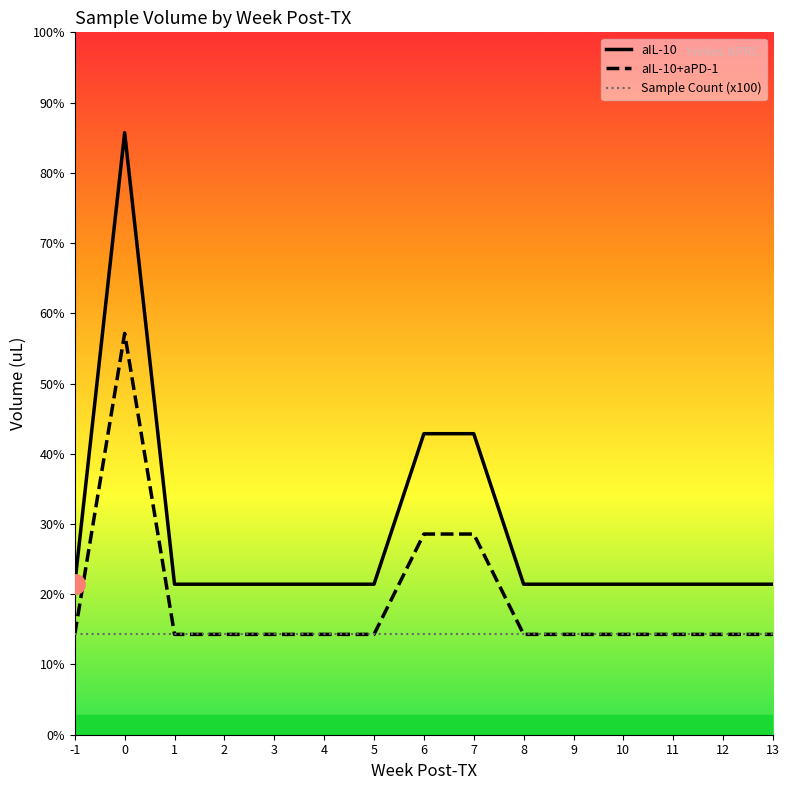

The value of aIL-10 at 13 is 1500. True or false?

True